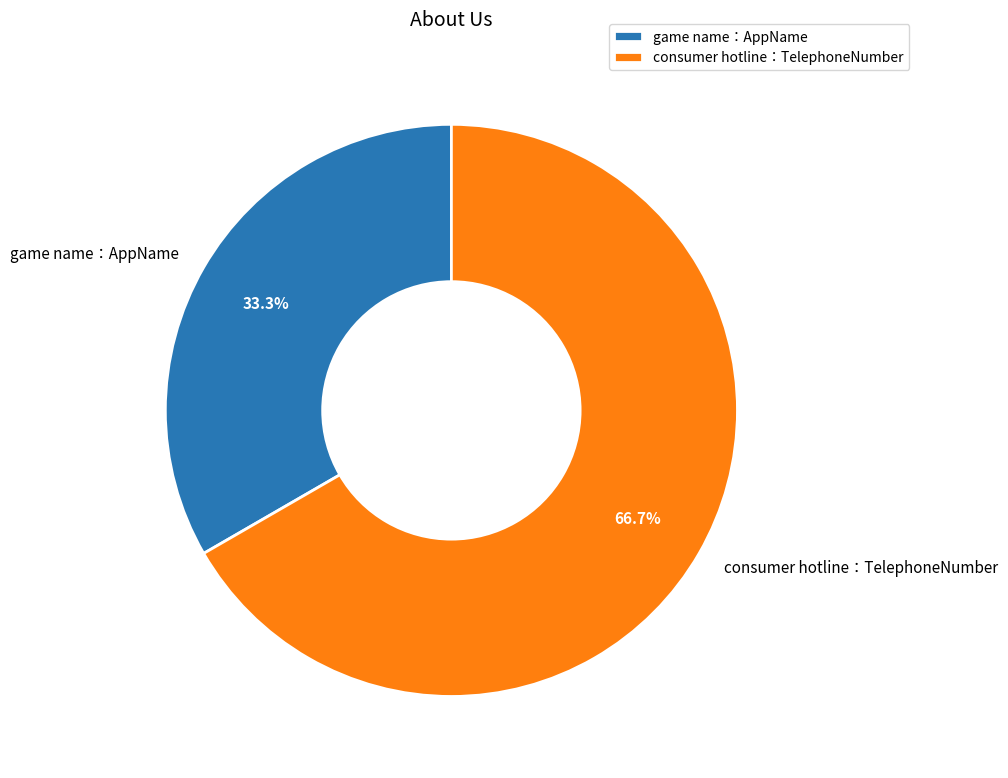

Rank the categories by value from highest to lowest.

consumer hotline：TelephoneNumber, game name：AppName